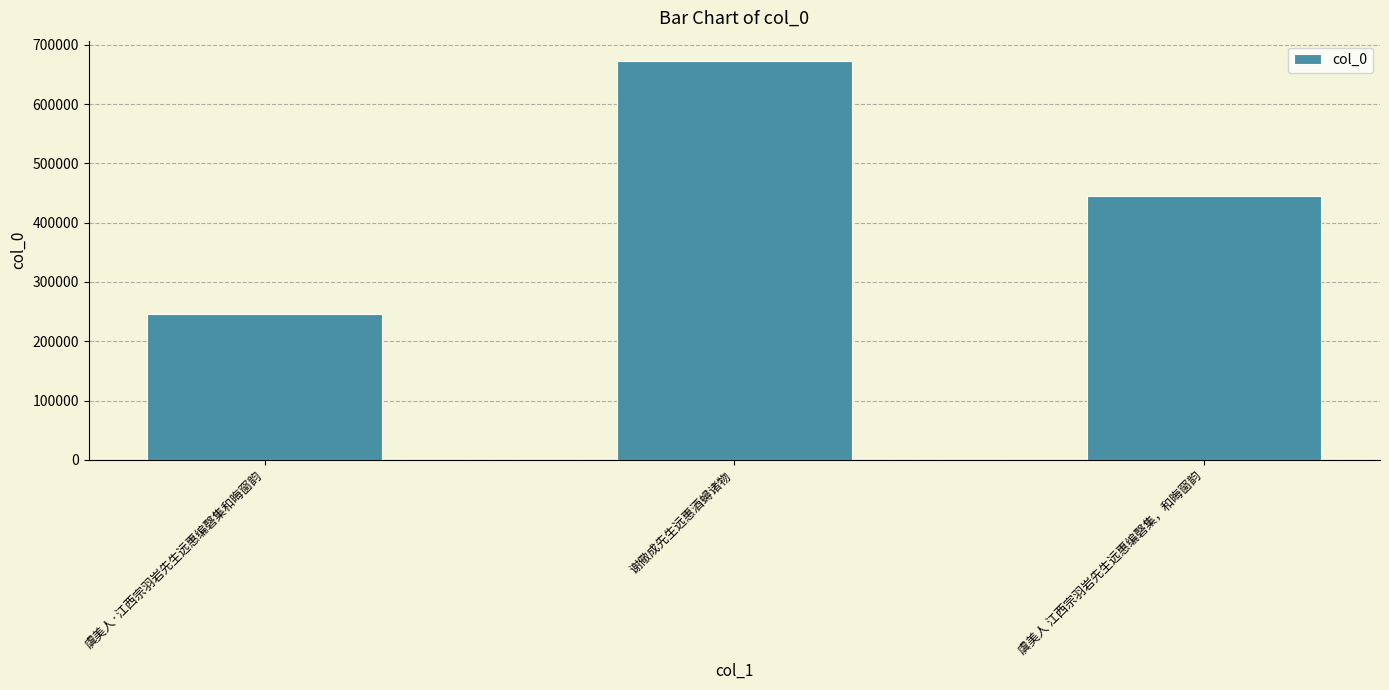

At which category does the chart reach its peak across all series?

谢儆成先生远惠酒蟳诸物